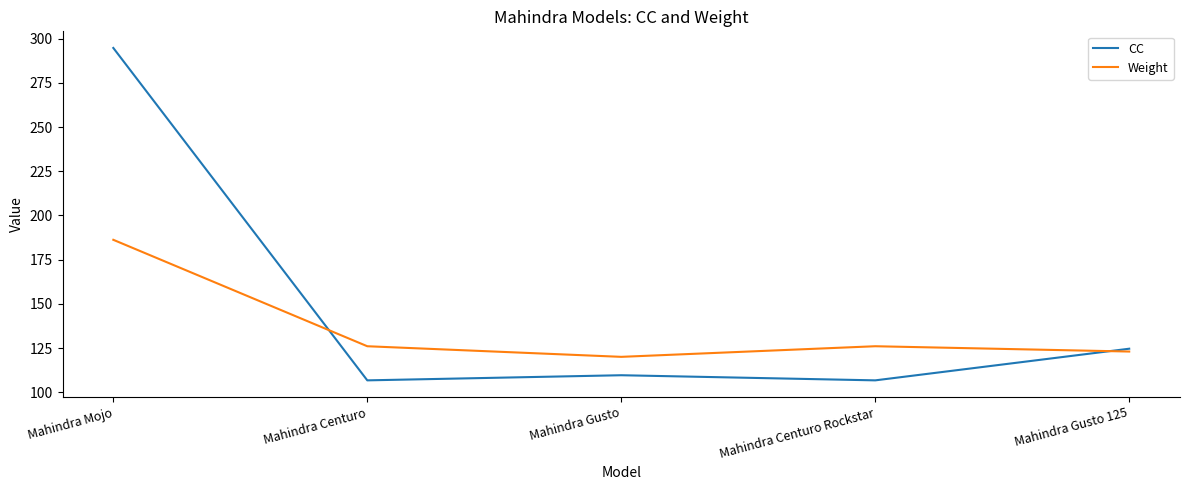

Reading left to right, what are all the values shown in this chart?

CC: 294.7	106.7	109.6	106.7	124.6
Weight: 186.2	126.0	120.0	126.0	123.0